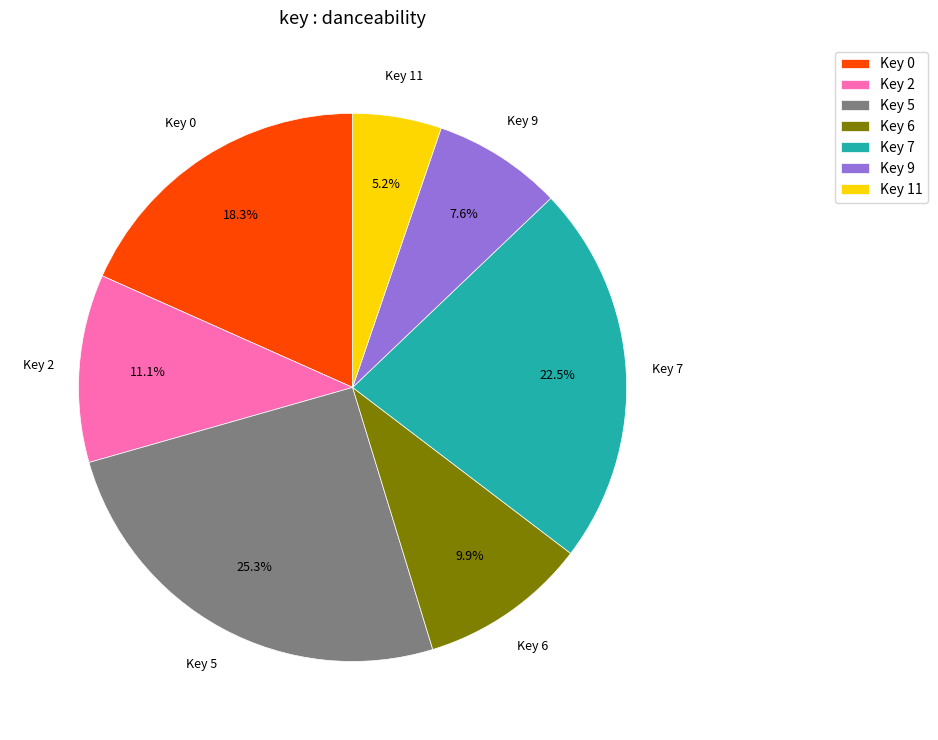

Rank the categories by value from lowest to highest.

Key 11, Key 9, Key 6, Key 2, Key 0, Key 7, Key 5